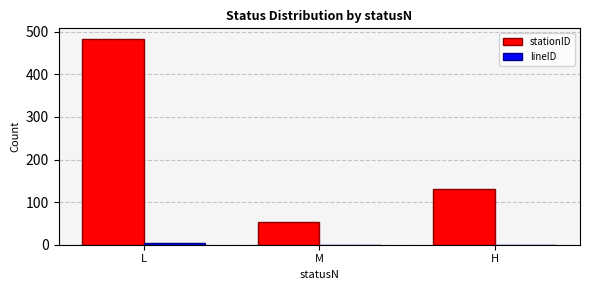

Count the number of data series in this chart.

2